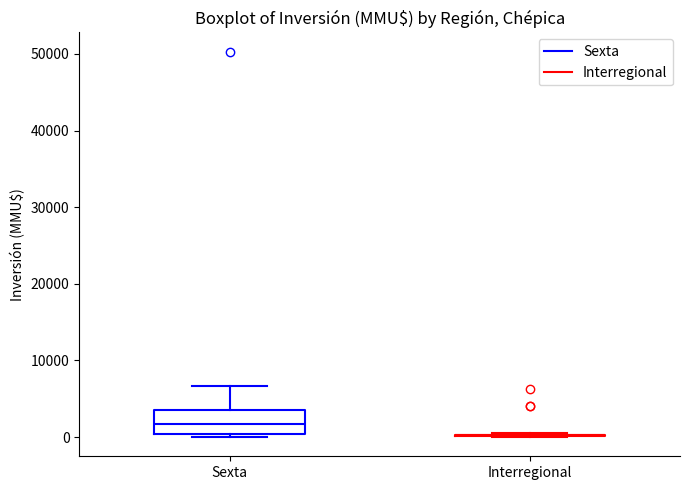

Reading left to right, transcribe this box plot: for each box, give where its median line is, the range the box spans, and where its two whiskers end, as read against the y-axis. The values are not printed on the chart, so give them approximately, as read against the axis.

Sexta: median 2000, box 0 to 4000, whiskers 0 (just below the box's lower edge) to 7000
Interregional: box collapsed to a line at 0, whiskers 0 to 1000